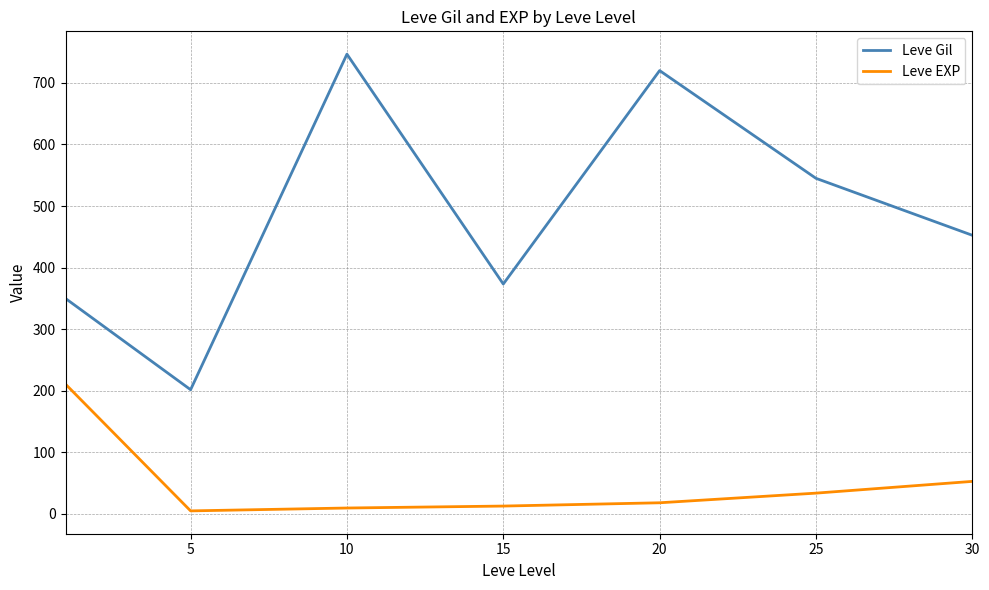

How many interior local peaks does the Leve Gil series have?

2